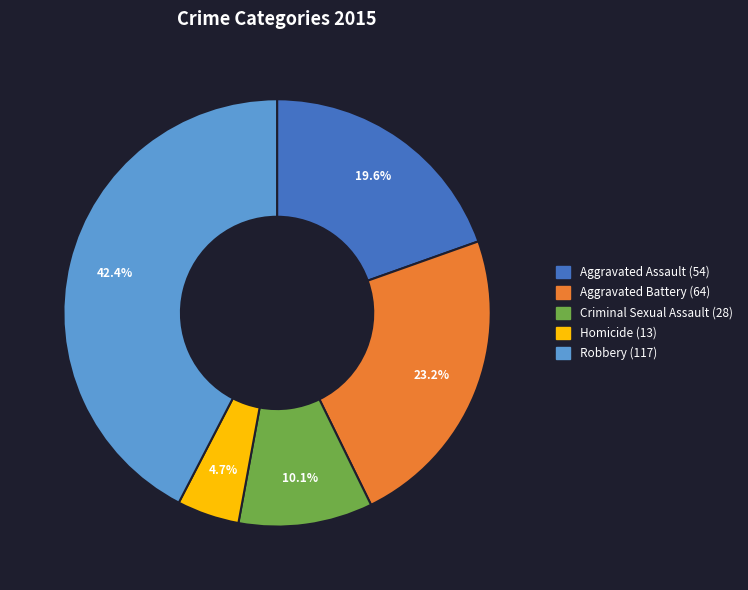

Which category has the smallest portion of the pie?

Homicide